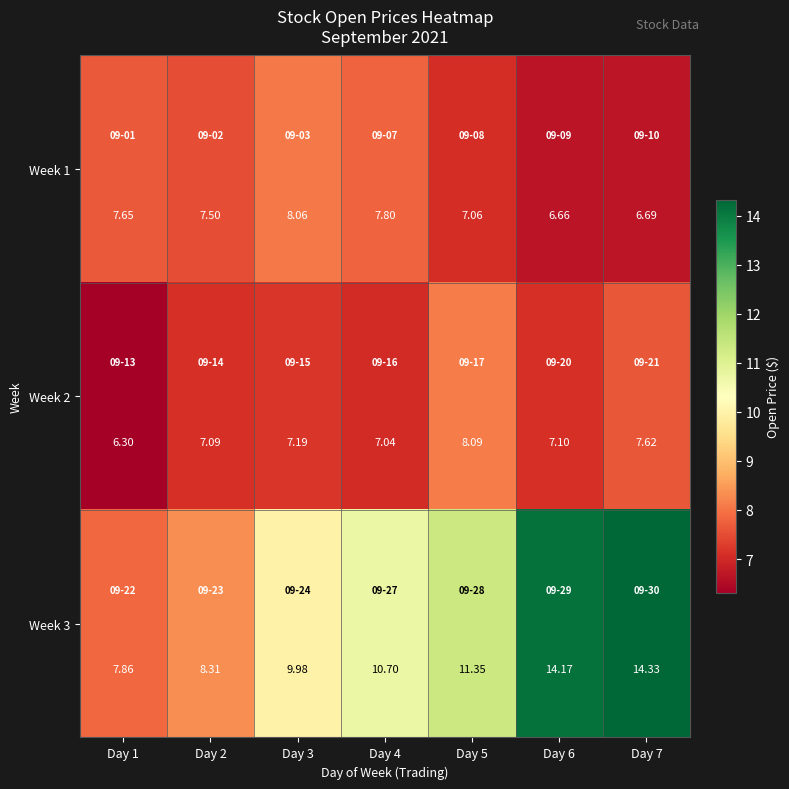

What is the total value across all series at Day 2?

22.9